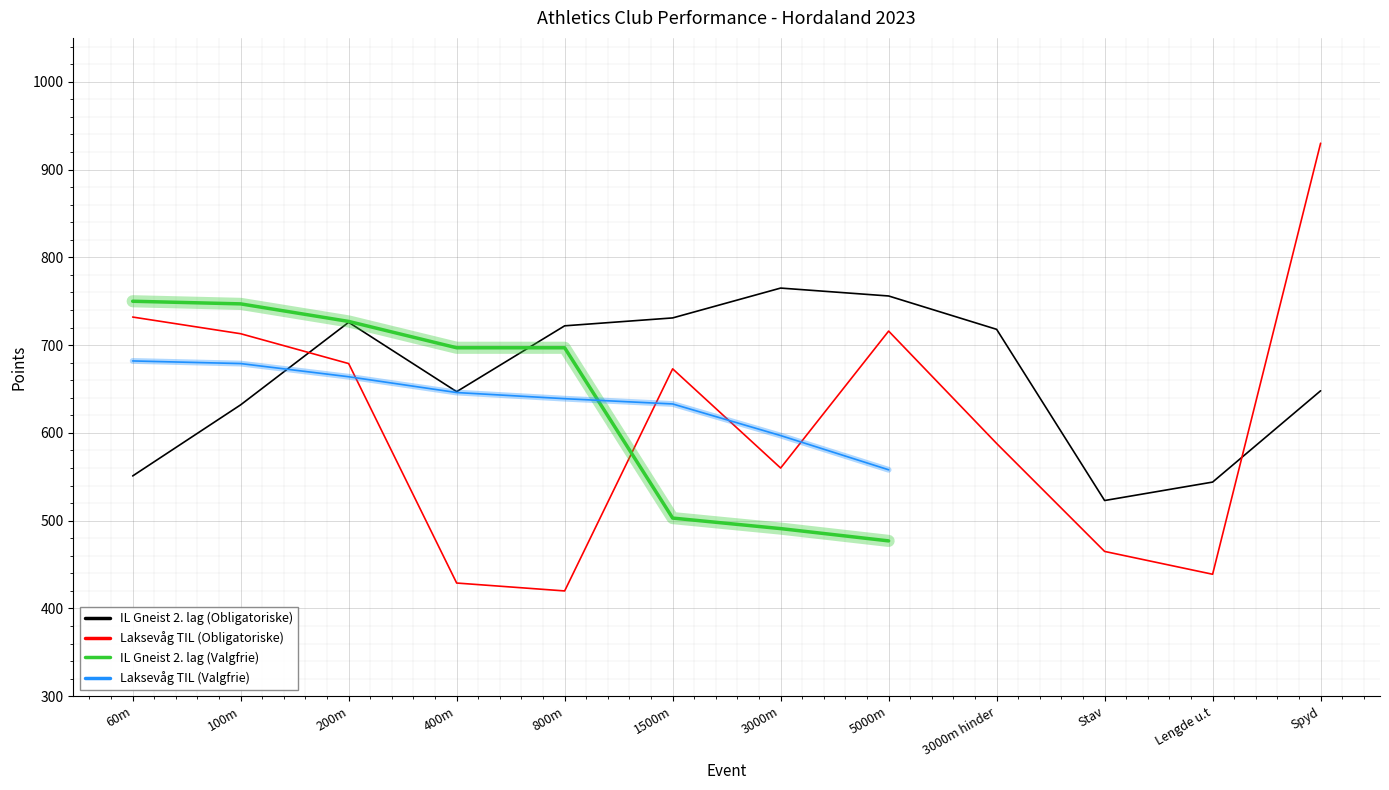

True or false: Laksevåg TIL (Obligatoriske) has more than 2 interior local peaks.

False